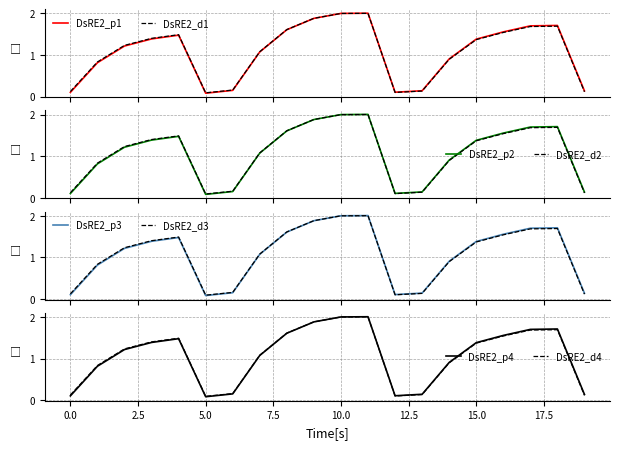

List the labels in order of value, smallest first.

5, 0, 12, 19, 13, 6, 1, 14, 7, 2, 15, 3, 4, 16, 8, 17, 18, 9, 10, 11